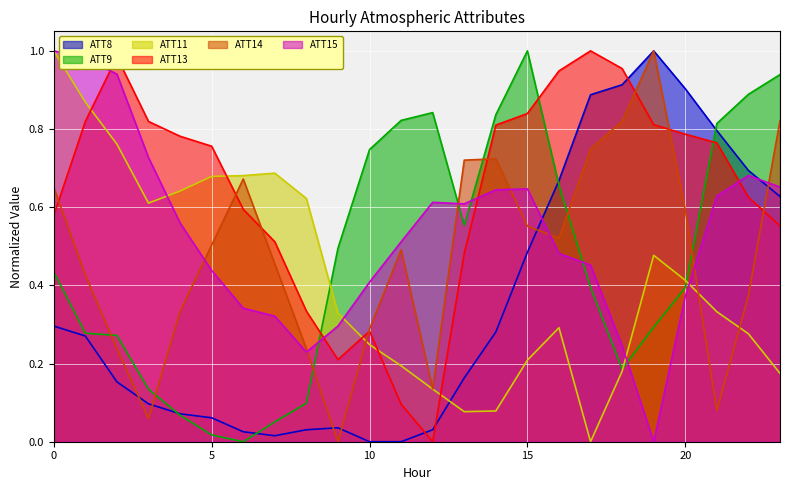

True or false: ATT8 has a value of 0.5 at 15.

True